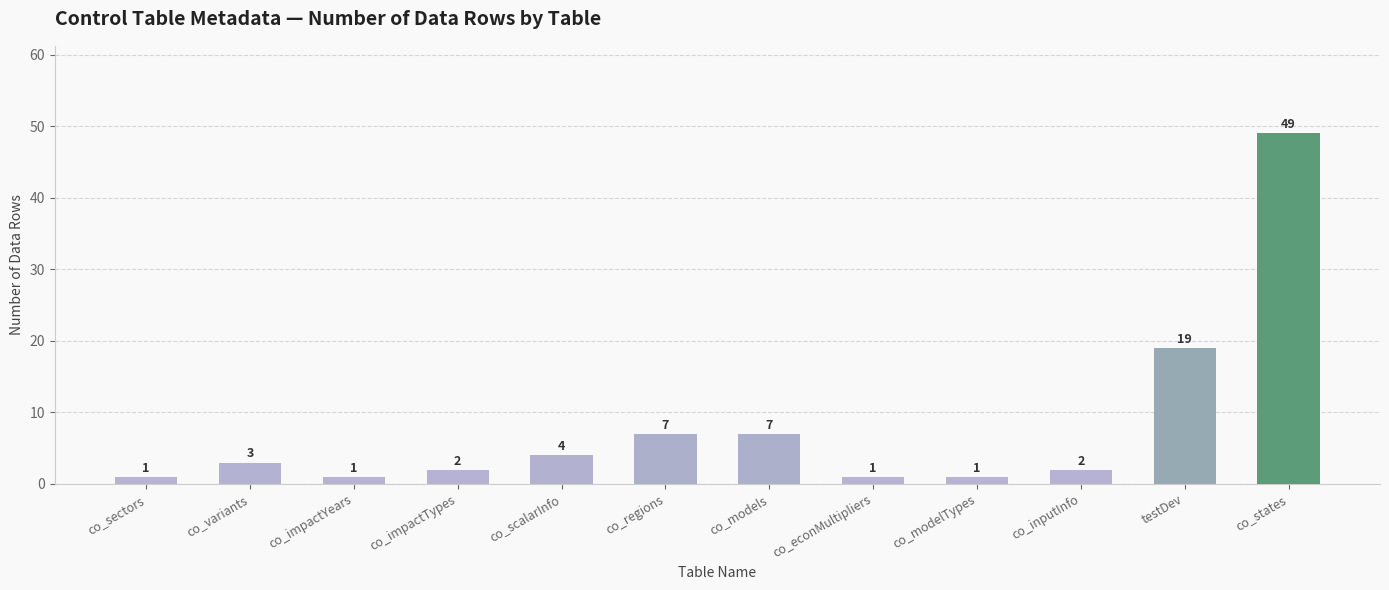

Approximately how many times larger is the value at co_states compared to co_modelTypes?

49.0